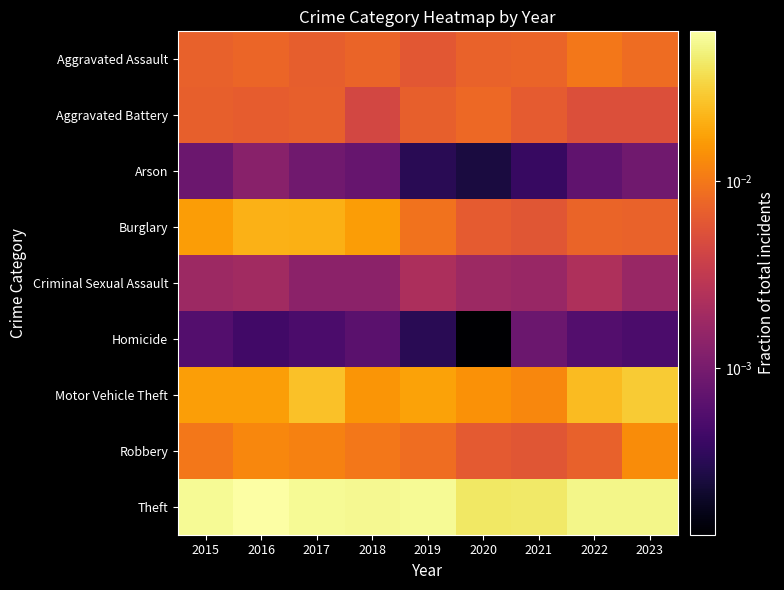

What is the maximum value shown in the chart?

0.1